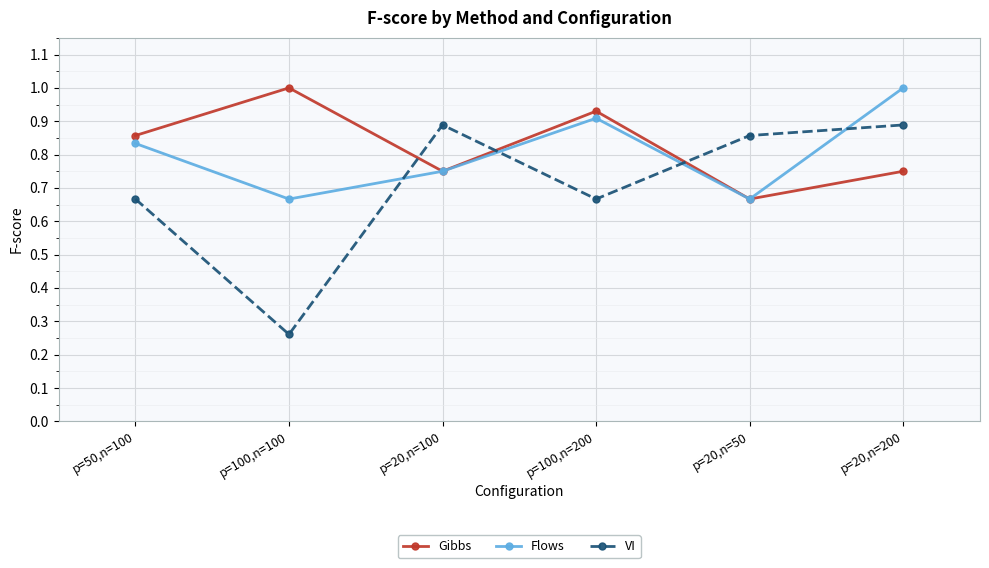

What is the maximum value shown in the chart?

1.0